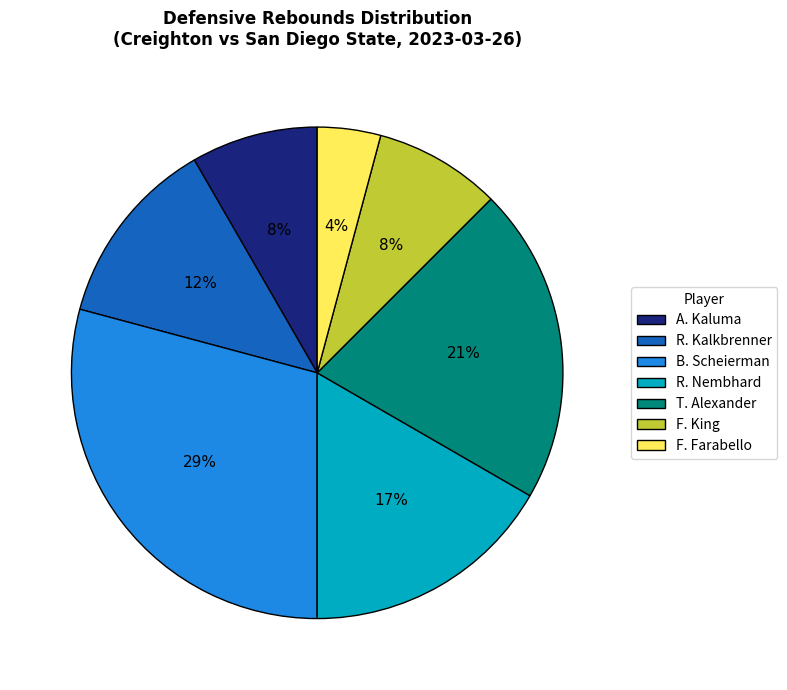

Which category has the biggest portion of the pie?

B. Scheierman